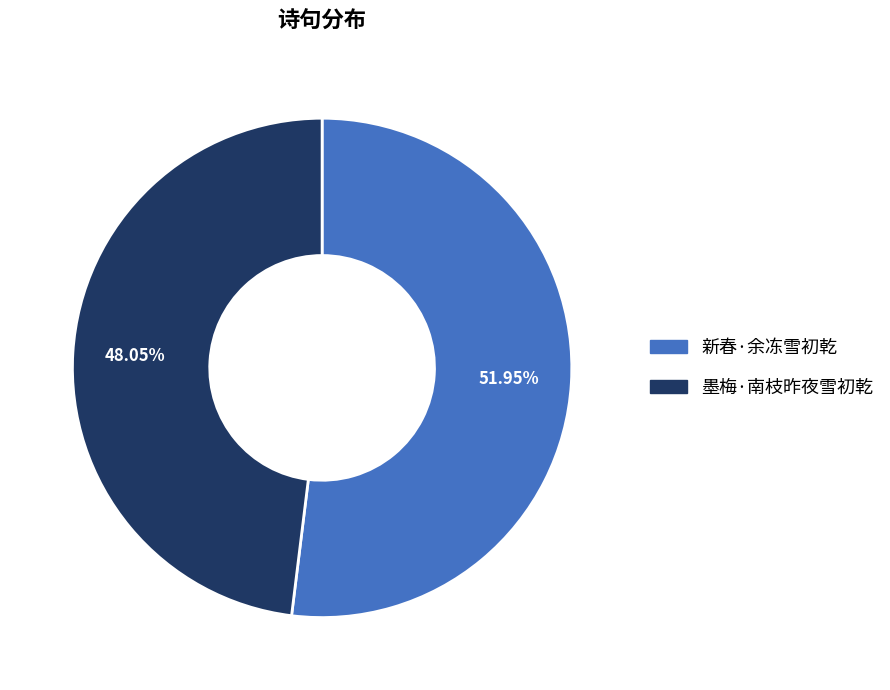

To the nearest percent, what portion does 墨梅·南枝昨夜雪初乾 represent?

48%